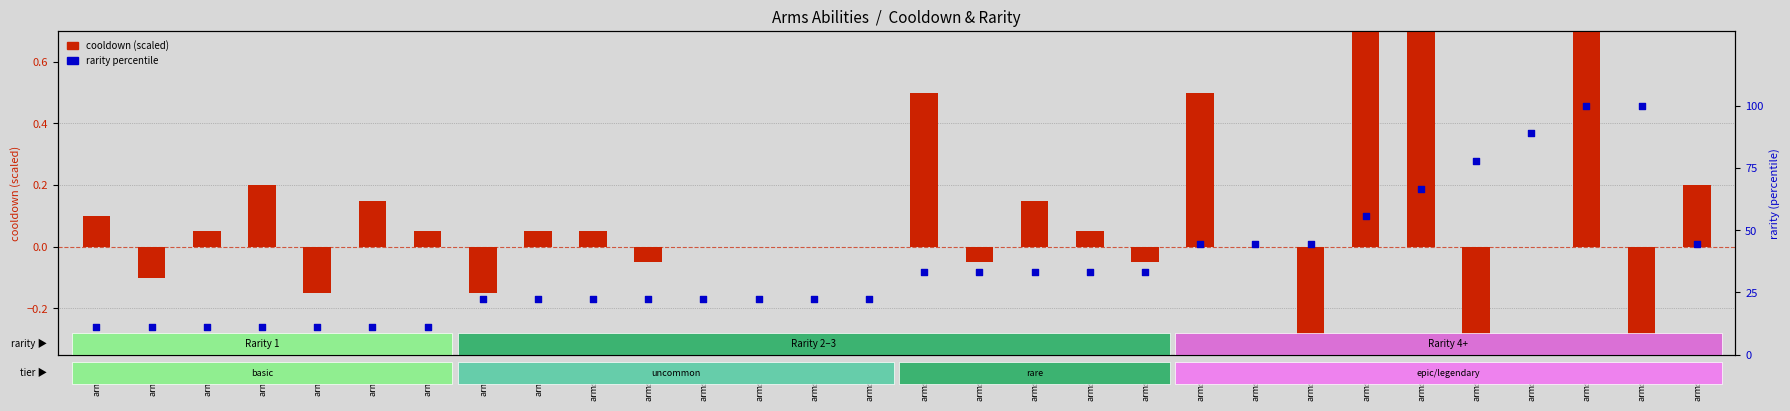

At which category is the sum across all series the highest?

arms_28